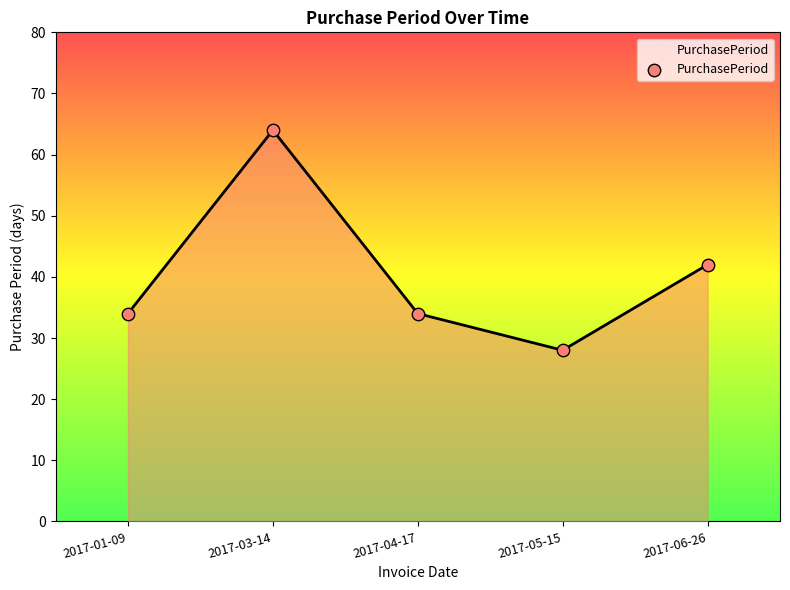

What is the change in value from 2017-03-14 to 2017-04-17?

-30